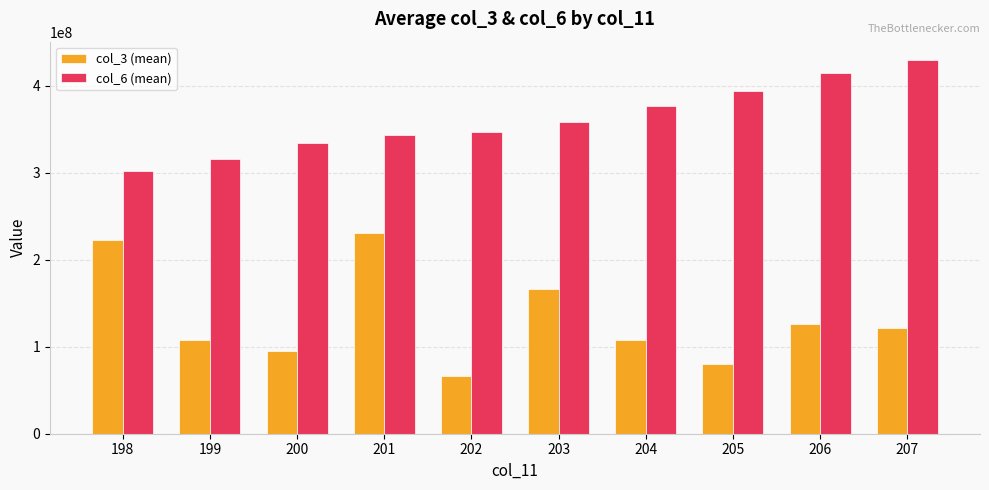

Which series has the largest range (max minus min)?

col_3 (mean)